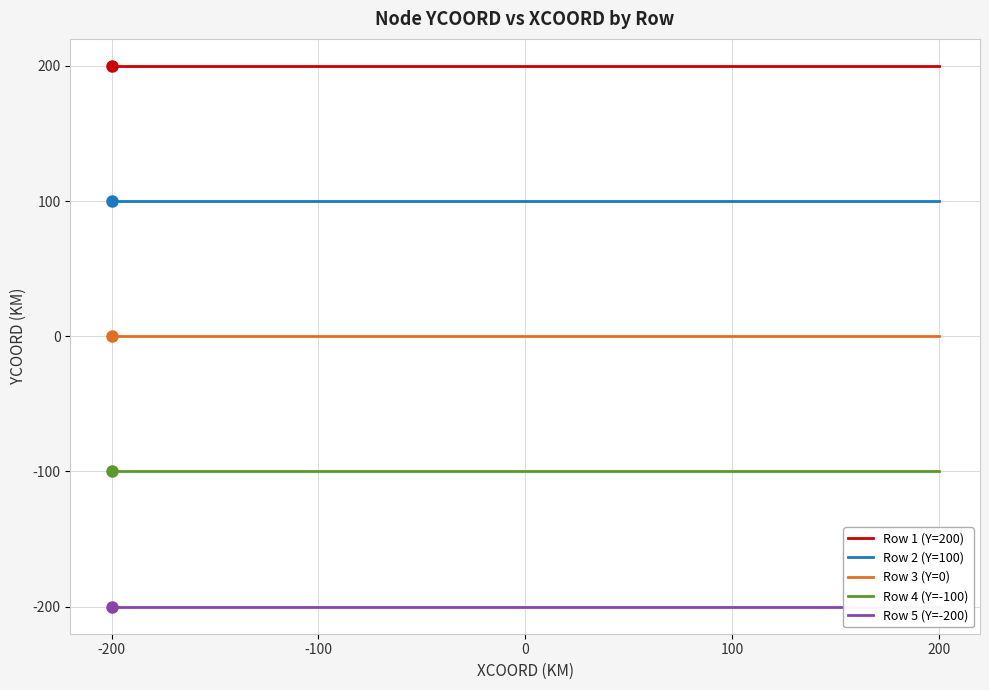

True or false: Row 1 (Y=200) and Row 2 (Y=100) intersect in this chart.

False